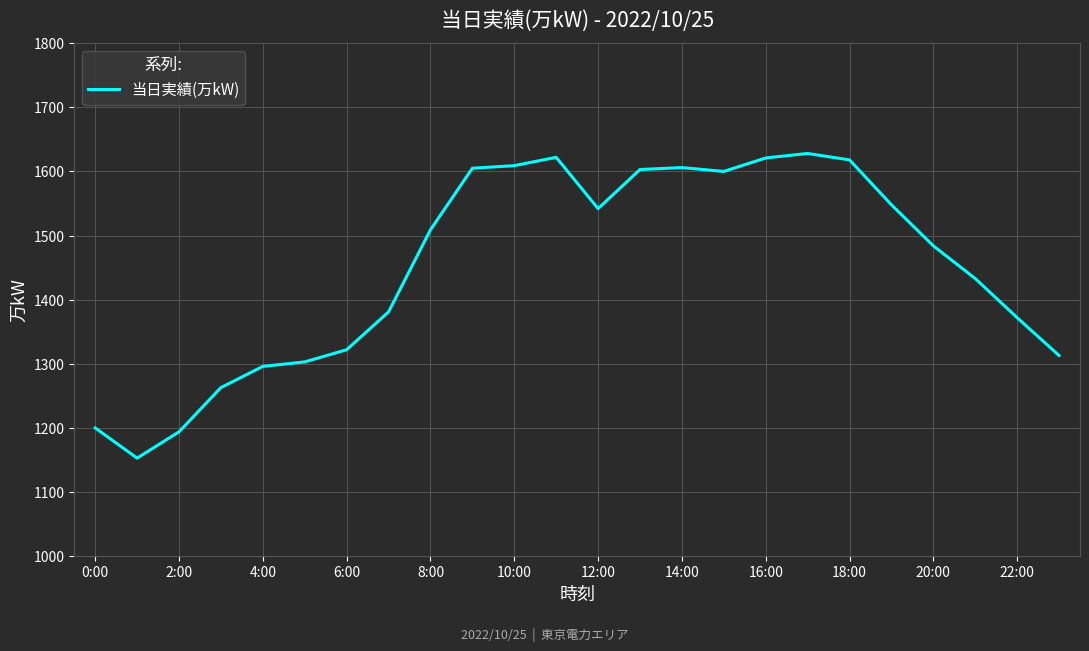

What is the minimum value shown in the chart?

1153